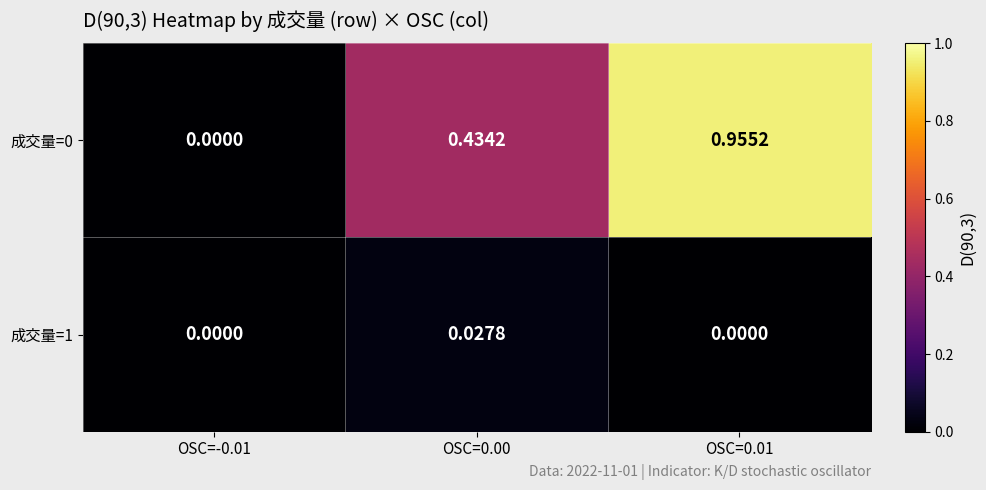

Is the value of 成交量=1 at OSC=0.00 greater than the value of 成交量=0 at OSC=-0.01?

Yes